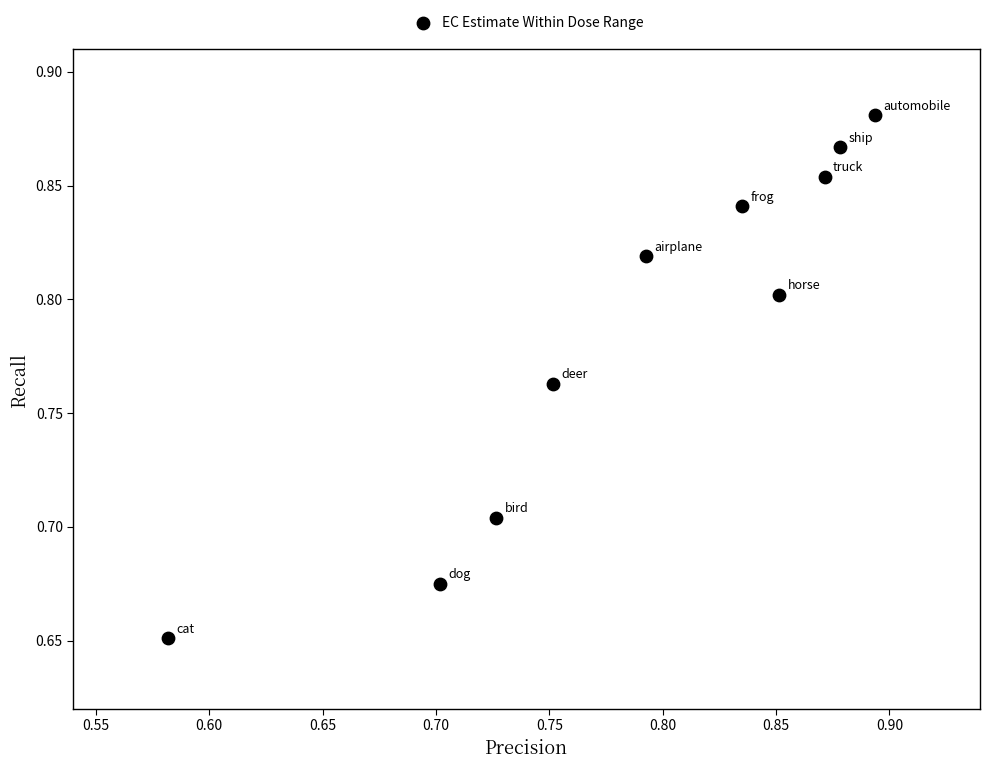

What is the range of X values (max minus min)?

0.3